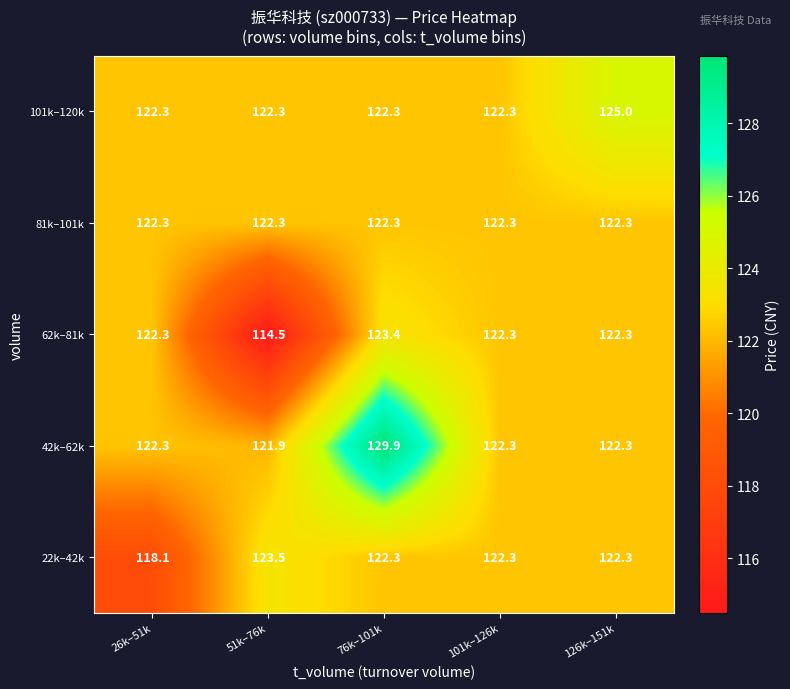

What is the average value of the 42k–62k series?

123.7